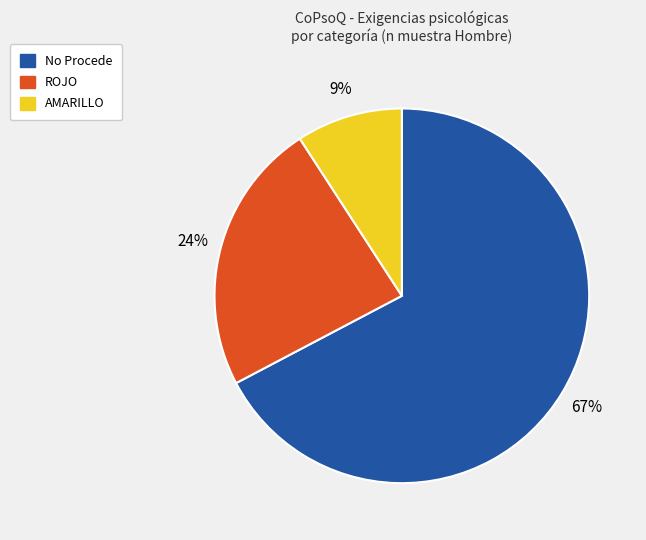

Does any single category account for the majority?

Yes